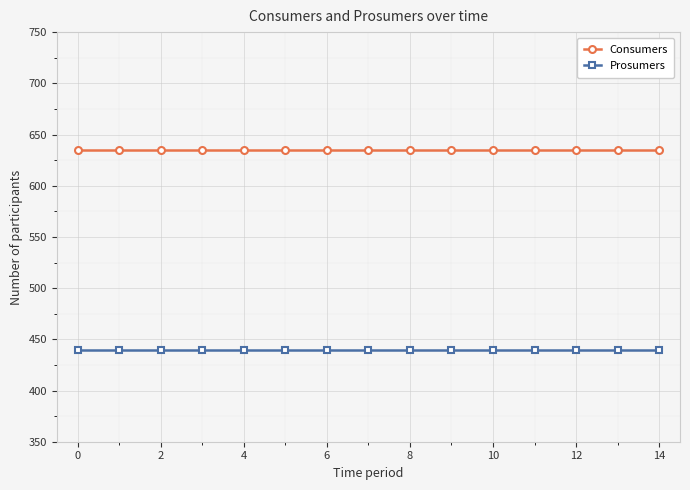

What is the minimum value for Prosumers?

440